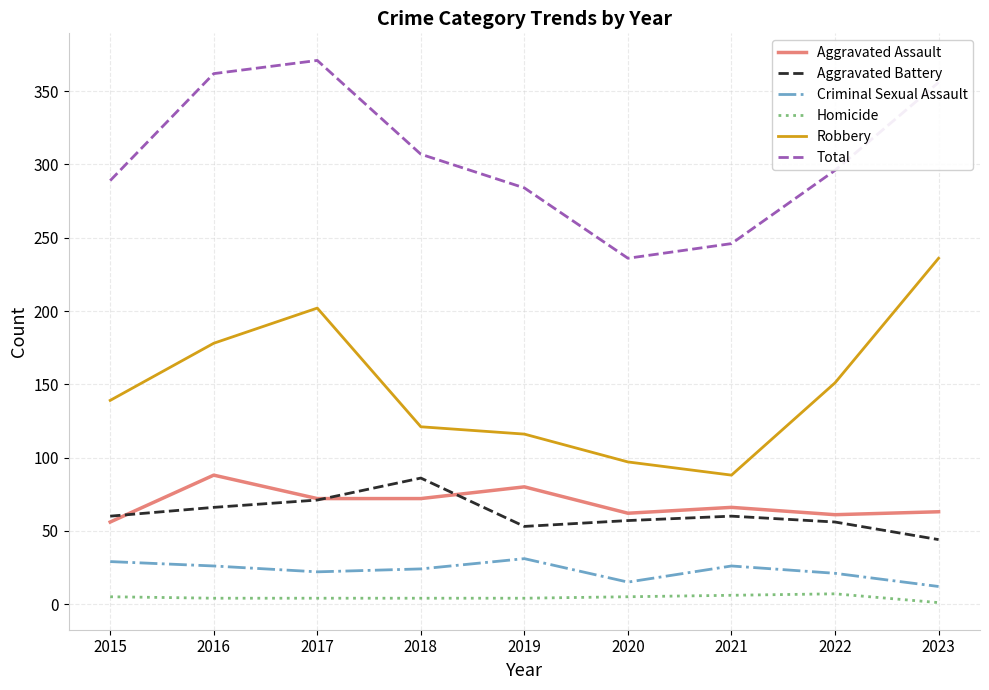

What are all the series names shown in the legend?

Aggravated Assault, Aggravated Battery, Criminal Sexual Assault, Homicide, Robbery, Total